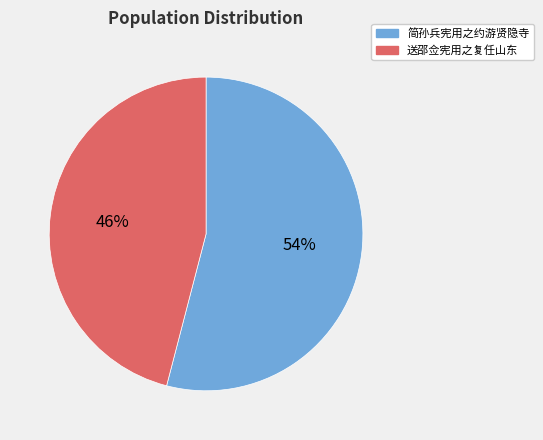

To the nearest percent, what is the average slice percentage?

50%